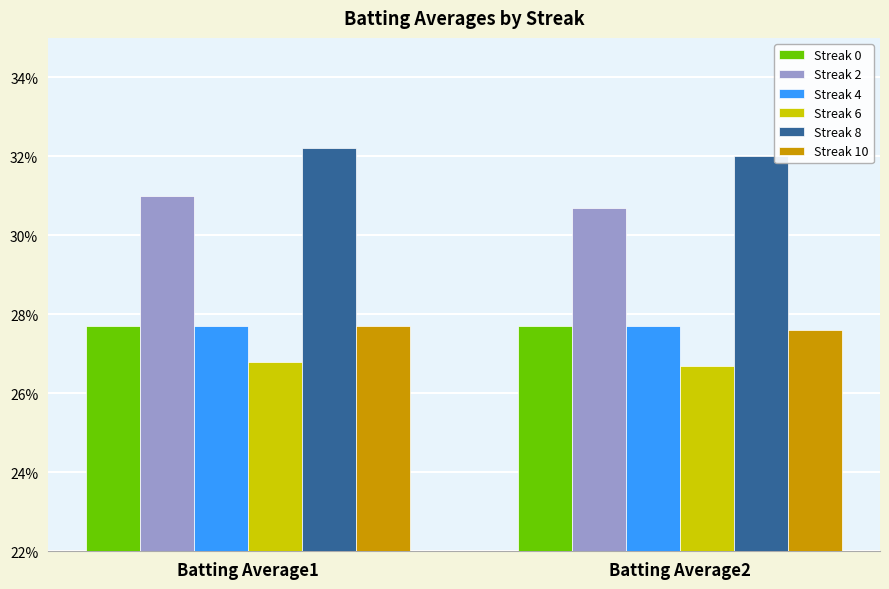

True or false: Streak 6 has a value of 0.2 at Batting Average1.

False